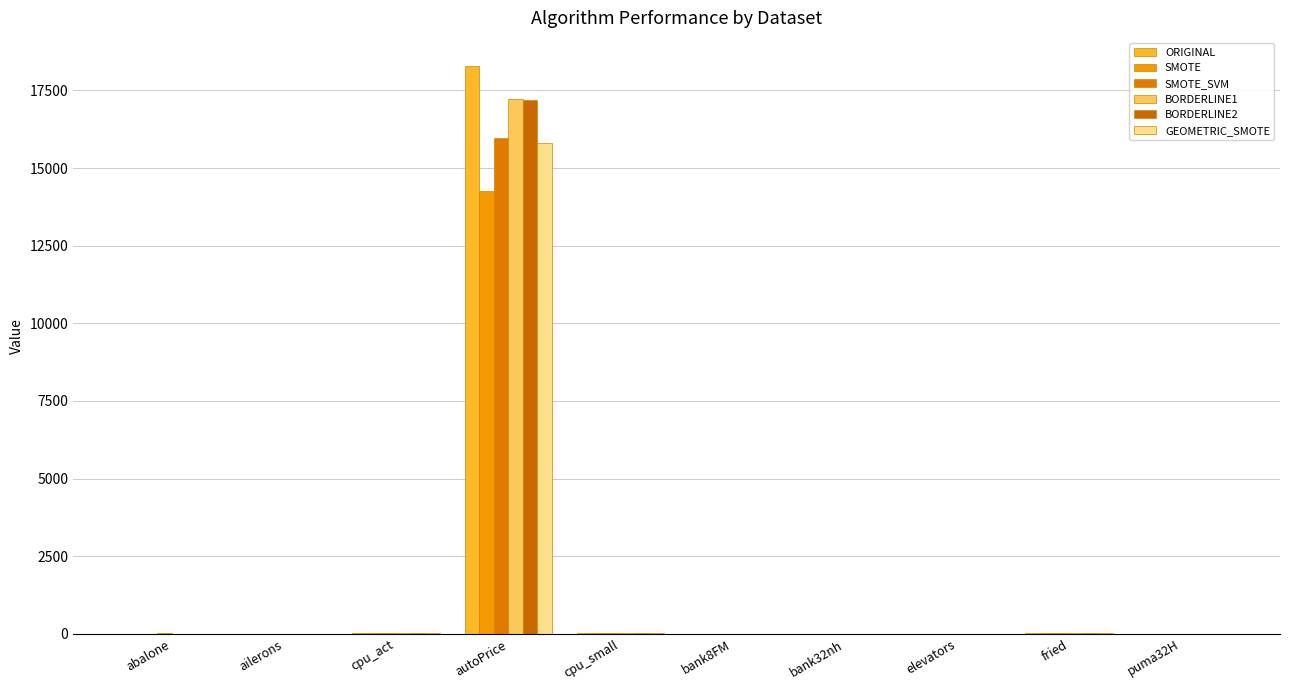

Reading right to left, extract all data points from this chart.

ORIGINAL: puma32H=0.1	fried=12.6	elevators=0.0	bank32nh=0.4	bank8FM=0.2	cpu_small=37.6	autoPrice=18278.9	cpu_act=37.7	ailerons=0.0	abalone=11.8
SMOTE: puma32H=0.1	fried=13.8	elevators=0.0	bank32nh=0.4	bank8FM=0.2	cpu_small=33.7	autoPrice=14265.2	cpu_act=34.6	ailerons=0.0	abalone=10.6
SMOTE_SVM: puma32H=0.1	fried=13.1	elevators=0.0	bank32nh=0.4	bank8FM=0.2	cpu_small=33.4	autoPrice=15976.1	cpu_act=33.6	ailerons=0.0	abalone=12.6
BORDERLINE1: puma32H=0.1	fried=12.8	elevators=0.0	bank32nh=0.4	bank8FM=0.2	cpu_small=37.6	autoPrice=17220.1	cpu_act=37.7	ailerons=0.0	abalone=11.8
BORDERLINE2: puma32H=0.1	fried=12.7	elevators=0.0	bank32nh=0.4	bank8FM=0.2	cpu_small=37.6	autoPrice=17204.7	cpu_act=37.7	ailerons=0.0	abalone=11.8
GEOMETRIC_SMOTE: puma32H=0.1	fried=14.3	elevators=0.1	bank32nh=0.4	bank8FM=0.2	cpu_small=33.3	autoPrice=15810.3	cpu_act=33.6	ailerons=0.0	abalone=10.8